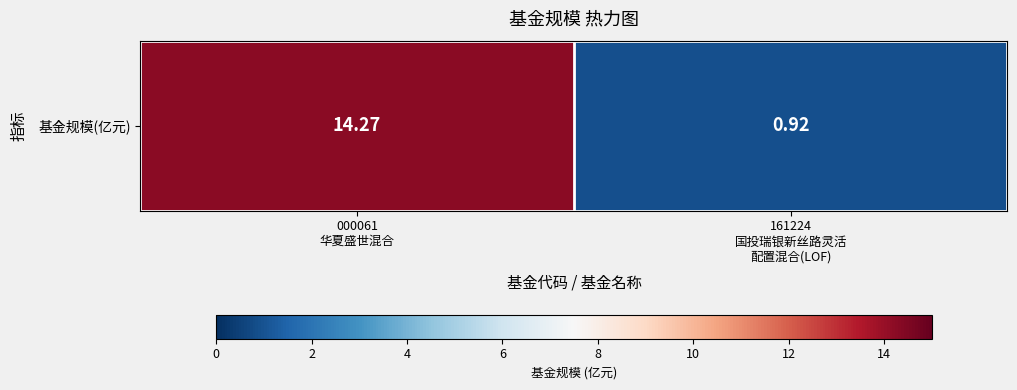

What is the ratio of the value at 161224
国投瑞银新丝路灵活
配置混合(LOF) to the value at 000061
华夏盛世混合?

0.1